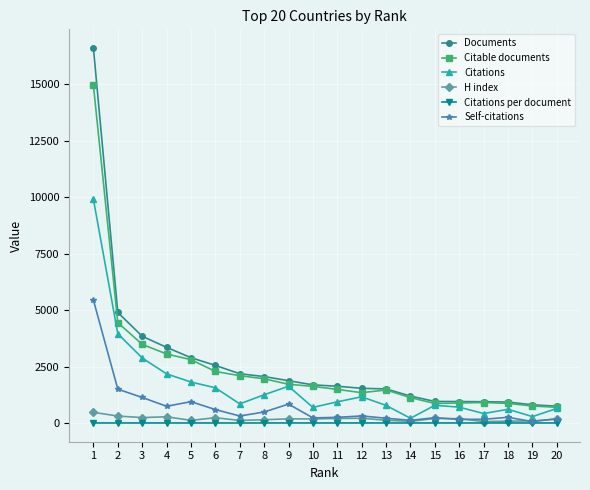

Between 9 and 20, which series saw the biggest shift?

Documents